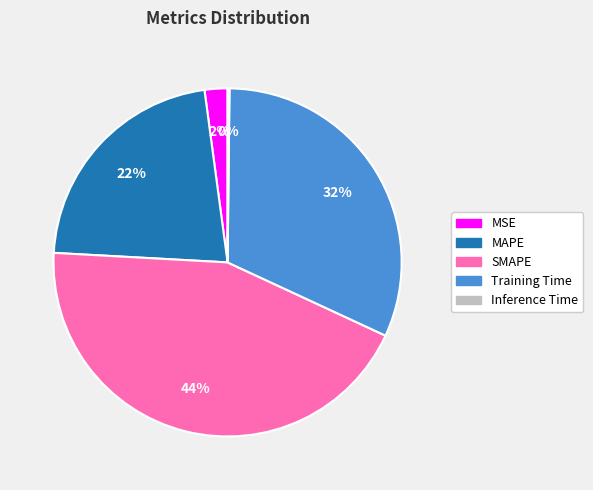

Is there any slice that represents more than half of the pie?

No